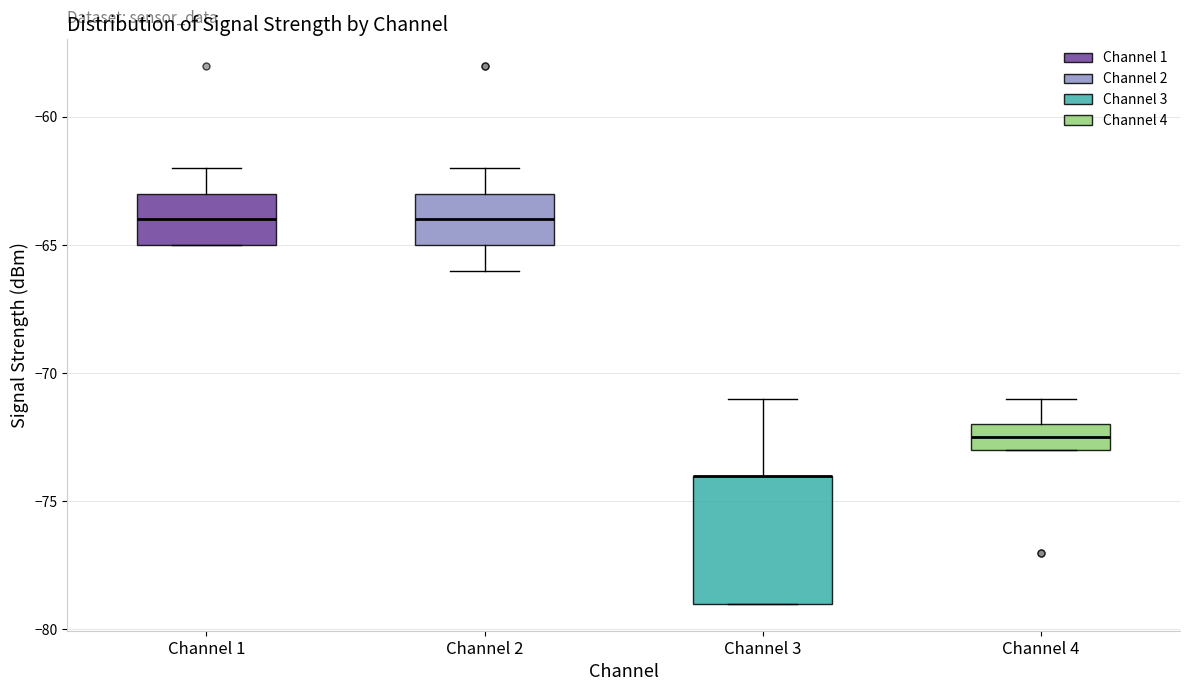

Reading left to right, transcribe this box plot: for each box, give where its median line is, the range the box spans, and where its two whiskers end, as read against the y-axis. The values are not printed on the chart, so give them approximately, as read against the axis.

Channel 1: median -64.0, box -65.0 to -63.0, whiskers -65.0 to -62.0
Channel 2: median -64.0, box -65.0 to -63.0, whiskers -66.0 to -62.0
Channel 3: median -74.0 (drawn on the box's upper edge), box -79.0 to -74.0, whiskers -79.0 to -71.0
Channel 4: median -72.5, box -73.0 to -72.0, whiskers -73.0 to -71.0